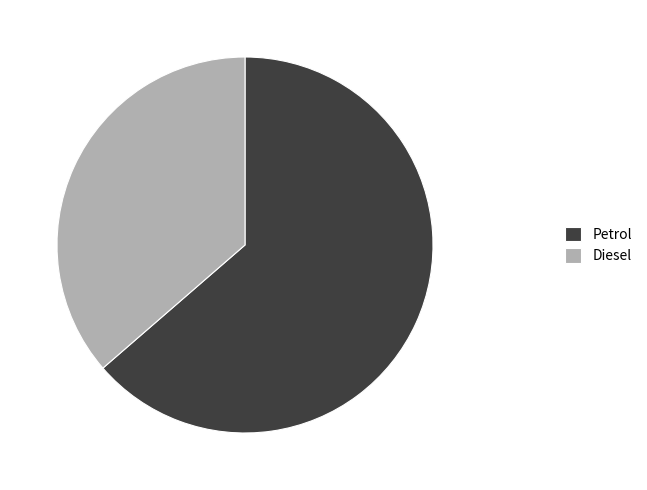

True or false: Diesel accounts for 25% of the total.

False